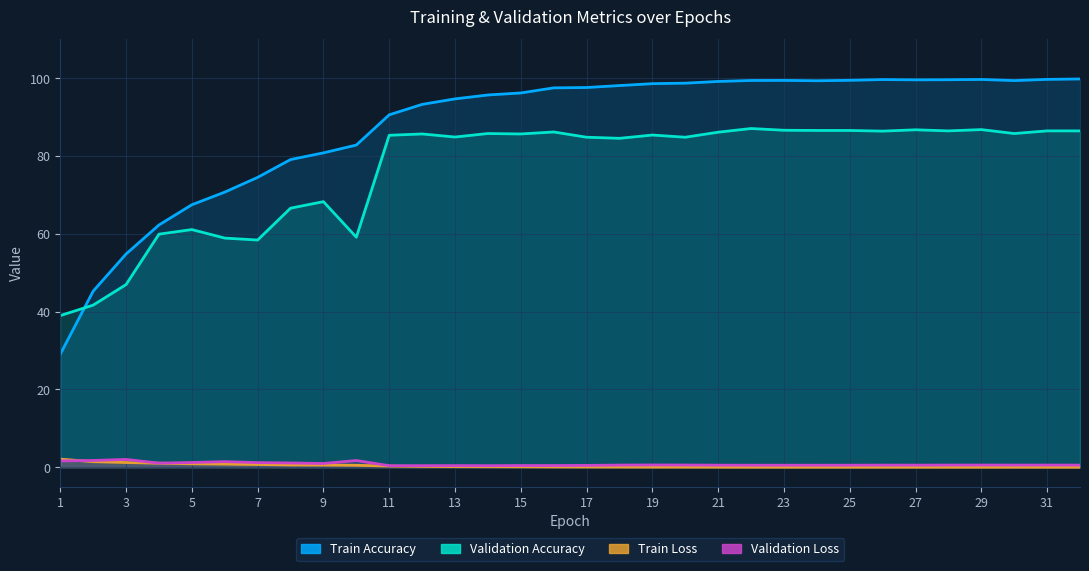

Is it true that Validation Loss equals 0.9 at 29?

False